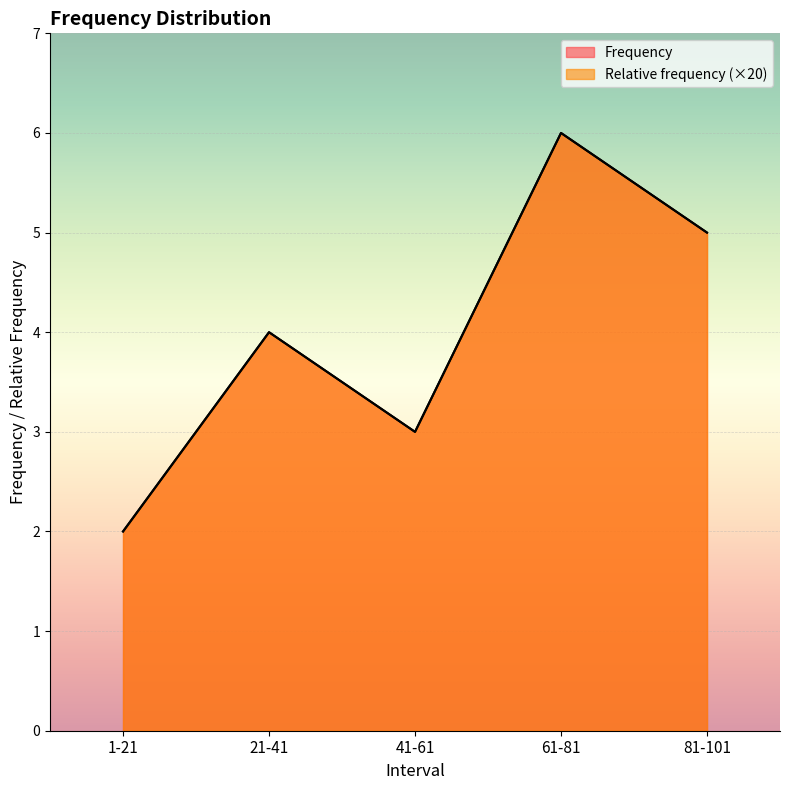

At which category does Frequency reach its first local peak?

21-41